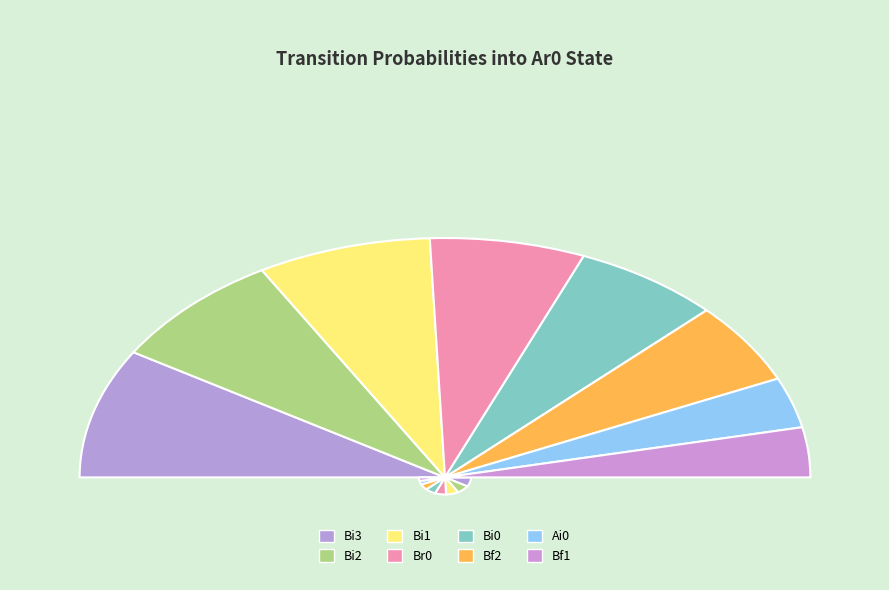

Between Bi0 and Bi1, which is larger?

Bi1